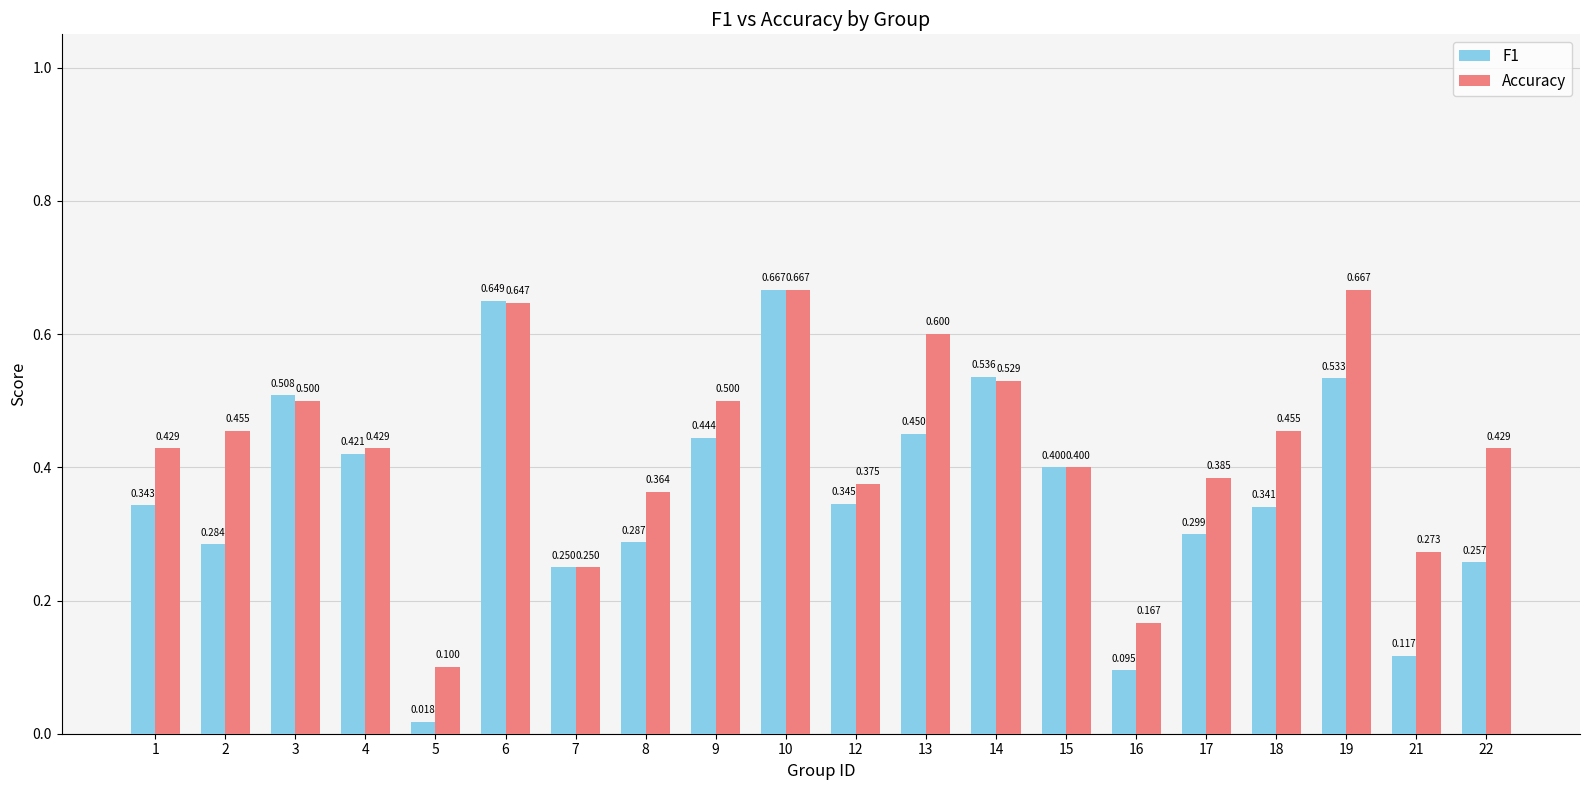

The value of F1 at 15 is 0.4. True or false?

True